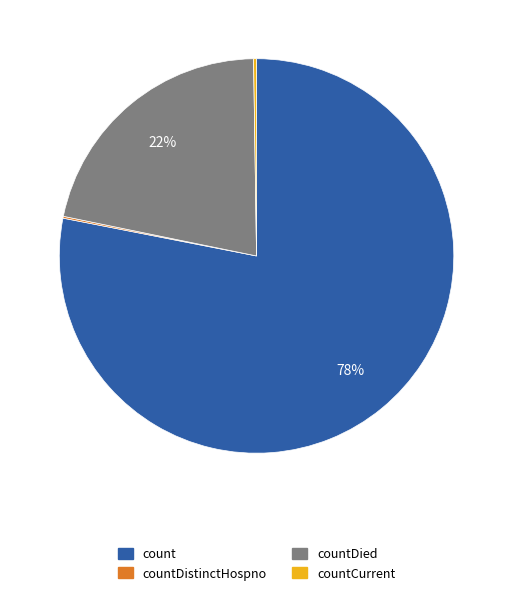

To the nearest percent, what is the difference between the largest and smallest slice percentages?

78%